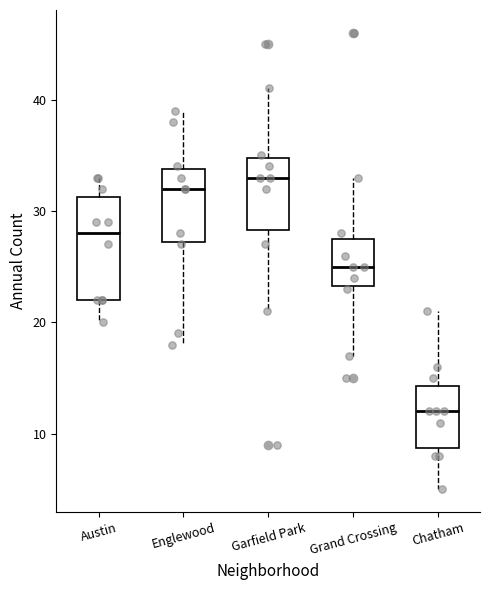

Reading left to right, read every box against the y-axis: the position of its median line, the range the box covers, and the ends of its whiskers. The values are not printed on the chart, so give them approximately, as read against the axis.

Austin: median 28, box 22 to 31, whiskers 20 to 33
Englewood: median 32, box 27 to 34, whiskers 18 to 39
Garfield Park: median 33, box 28 to 35, whiskers 21 to 41
Grand Crossing: median 25, box 23 to 28, whiskers 17 to 33
Chatham: median 12, box 9 to 14, whiskers 5 to 21